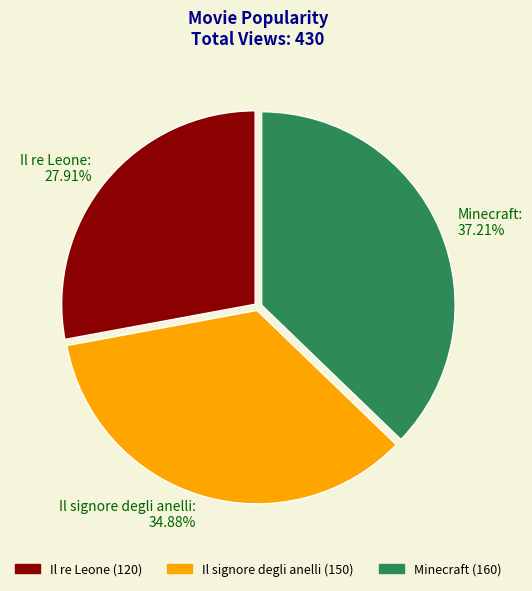

Which slice is the smallest?

Il re Leone